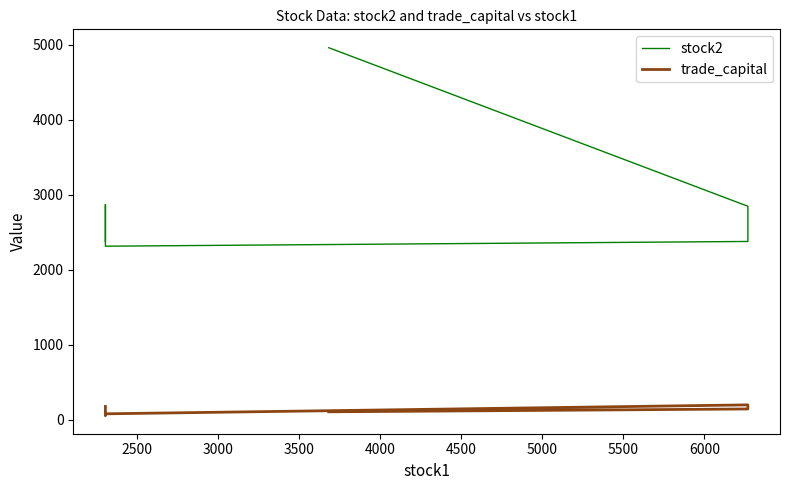

Which has a higher value, 3000 or 4000?

4000